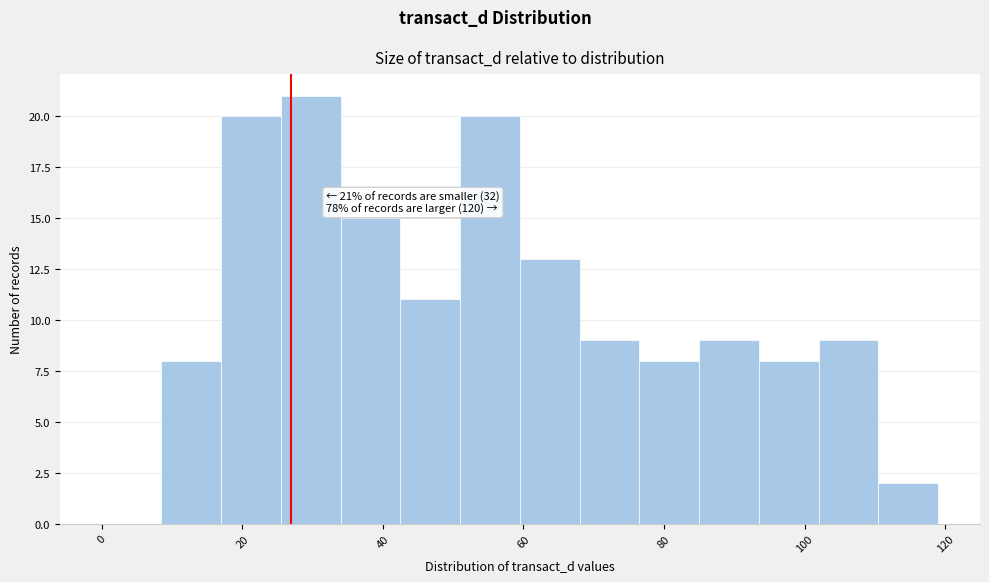

Which range on the x-axis has the tallest bar?

25.5 to 34.0